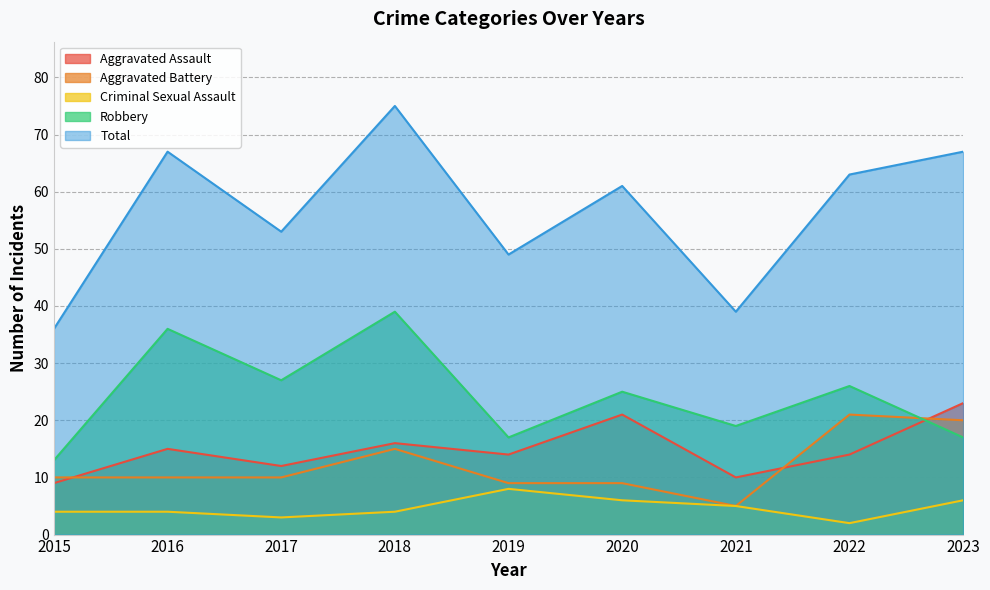

True or false: Criminal Sexual Assault has more than 1 points higher than both neighbors.

False